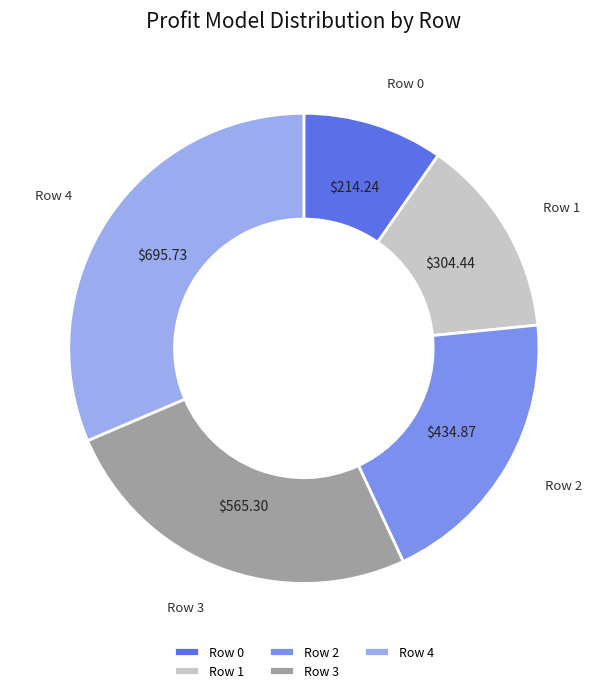

What is the ratio of the value at Row 3 to the value at Row 2?

1.3